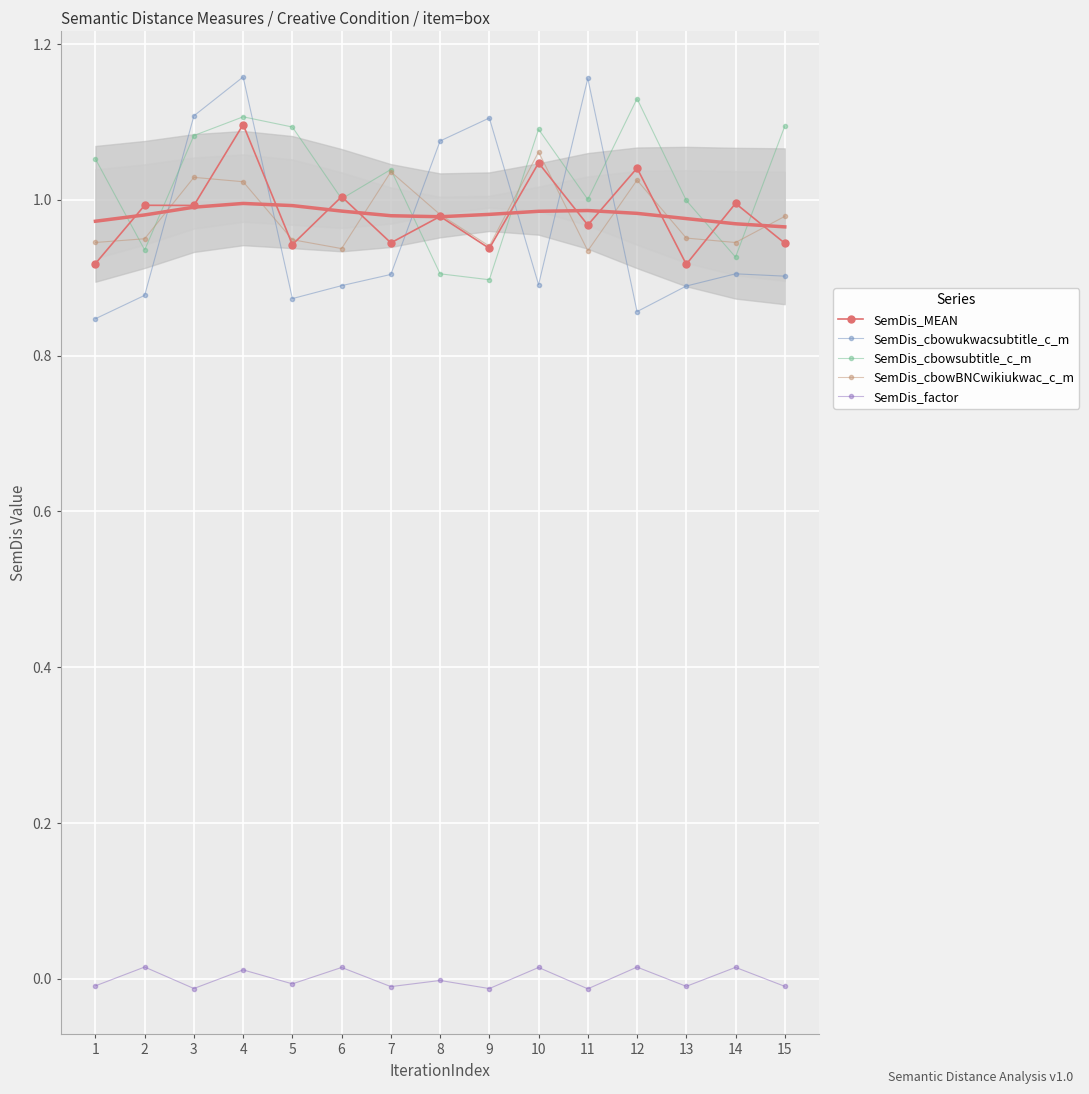

Which series has the widest spread of values?

SemDis_cbowukwacsubtitle_c_m